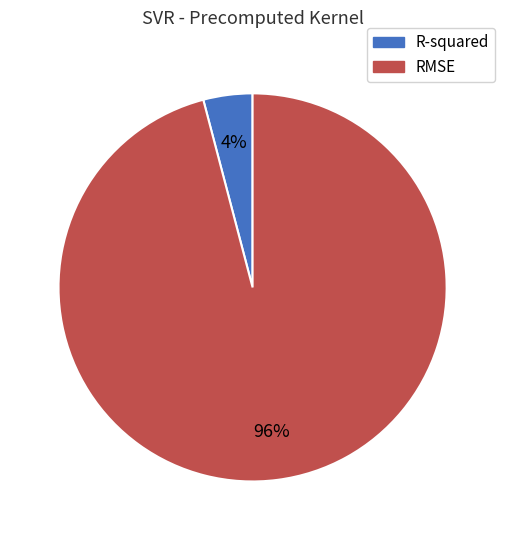

What percentage is the RMSE slice, to the nearest percent?

96%